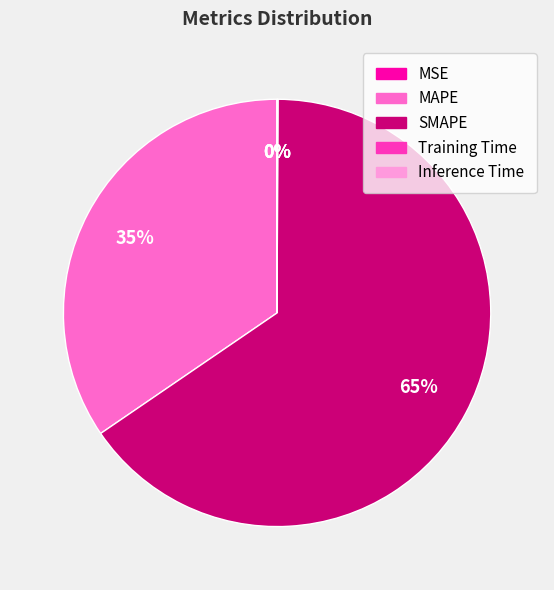

To the nearest percent, what portion does MAPE represent?

35%